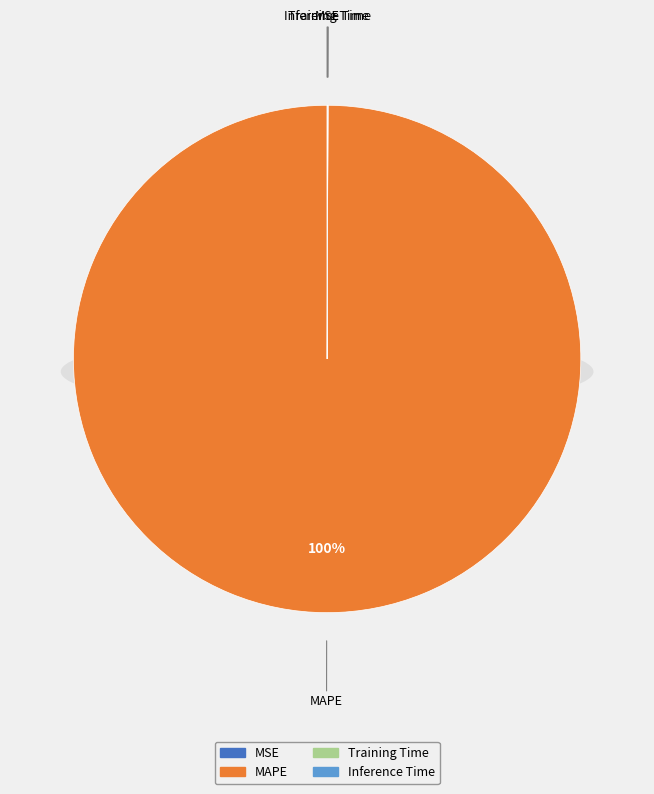

What is the majority slice?

MAPE